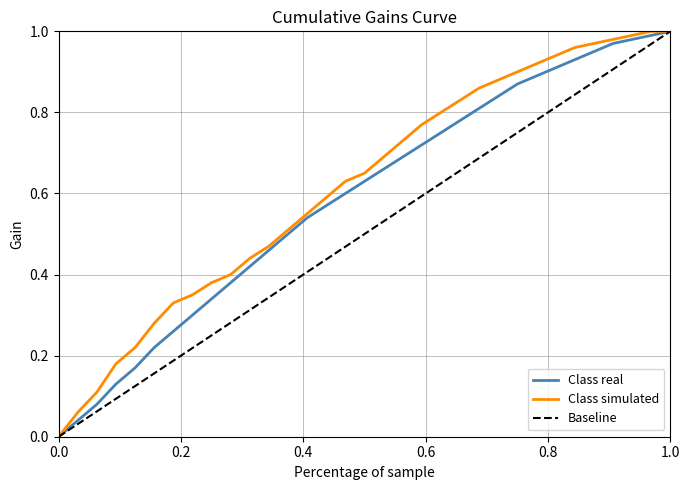

Does the chart display data point markers on the line(s)?

No